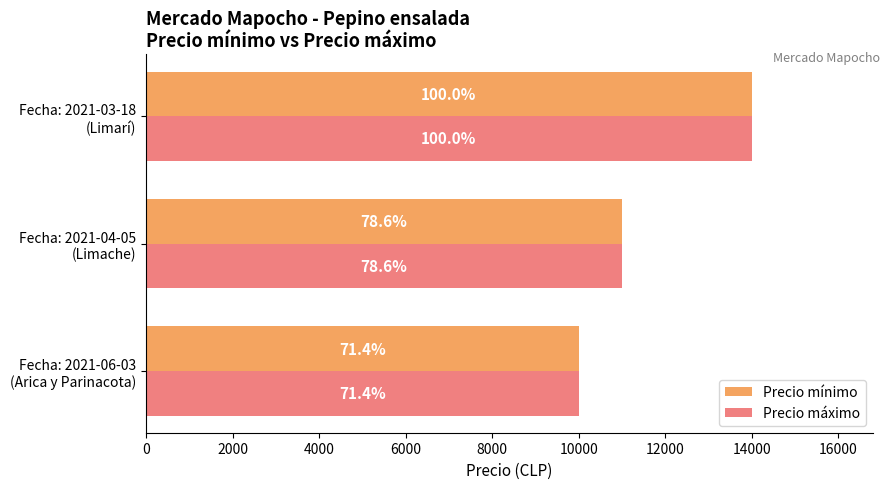

What are all the series names shown in the legend?

Precio mínimo, Precio máximo